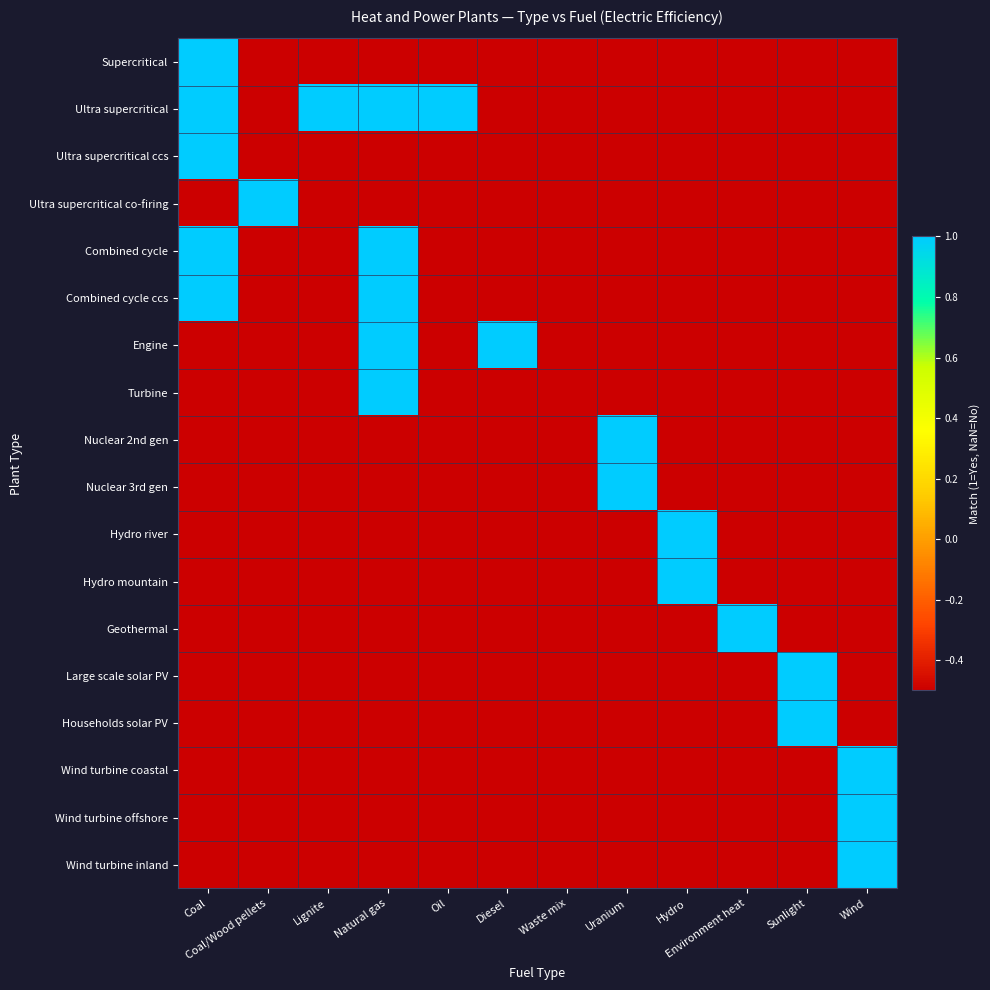

What is the maximum value shown in the chart?

1.0